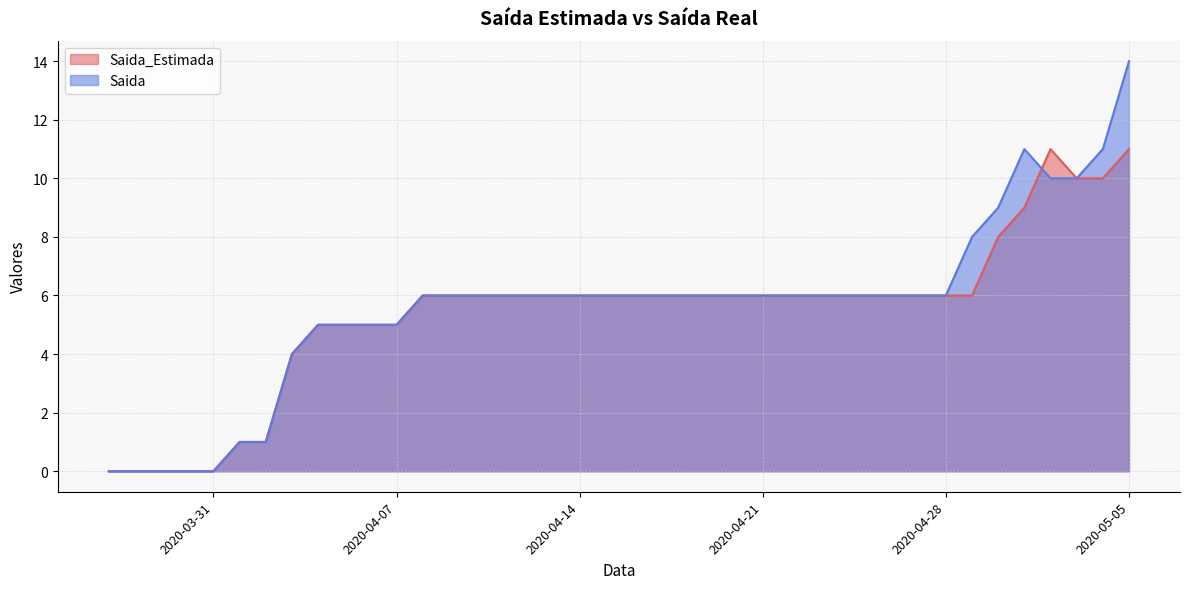

What is the label of the 18th point from the left?

2020-04-13